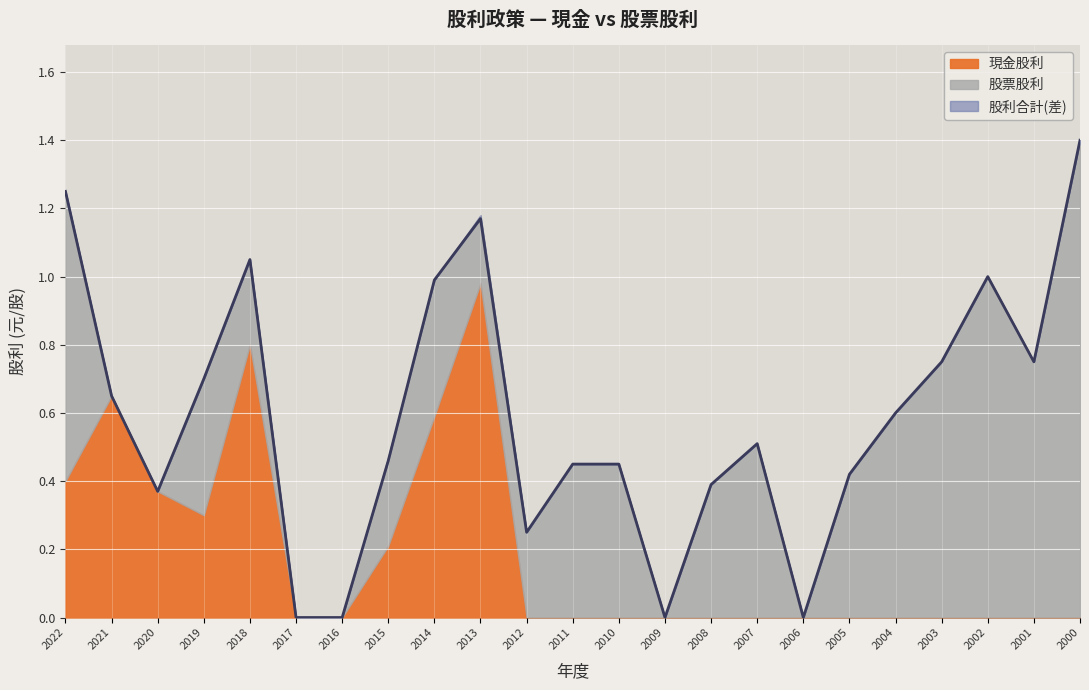

Between 2003 and 2002, which series saw the biggest shift?

股票股利